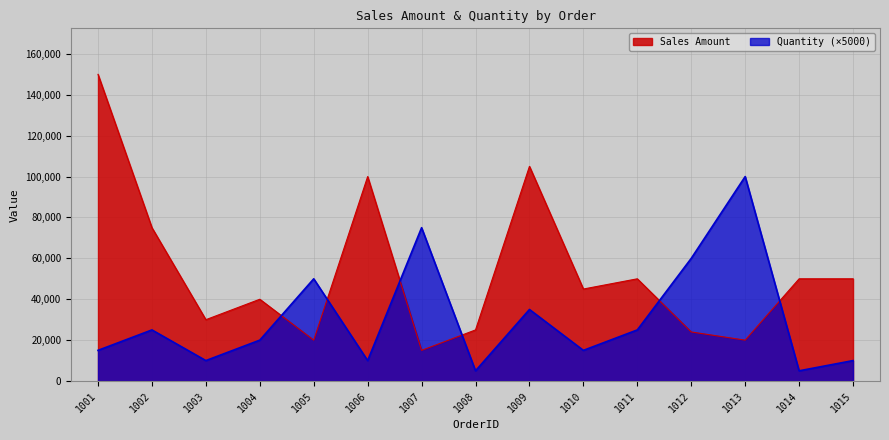

At which label does Quantity first exceed 20000?

1002